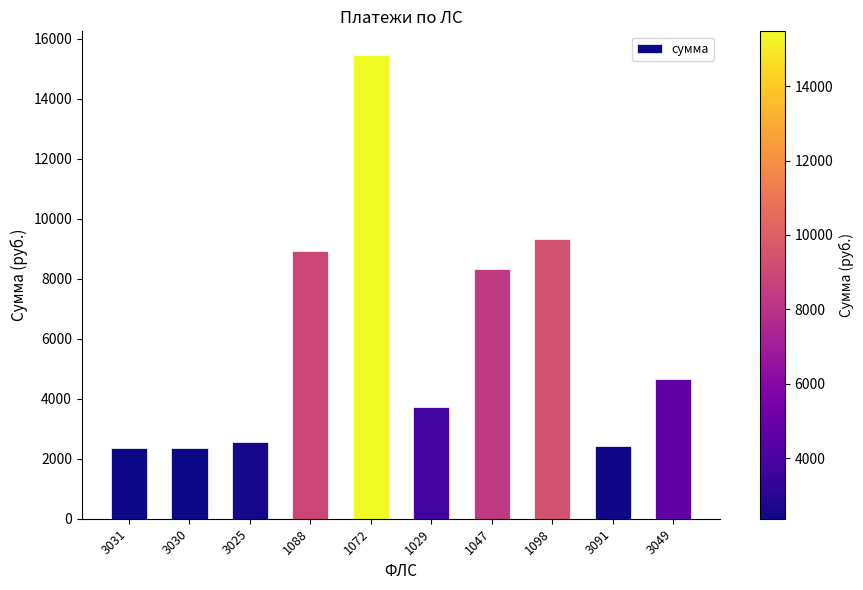

Approximately how many times larger is the value at 3031 compared to 3049?

0.5